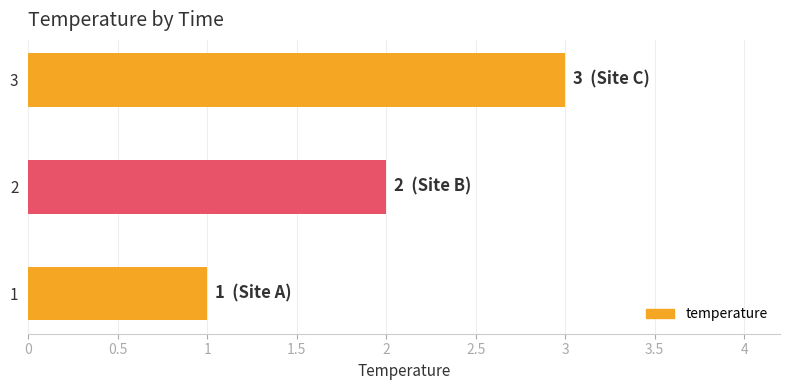

The chart shows a value of 1 at 1. True or false?

True